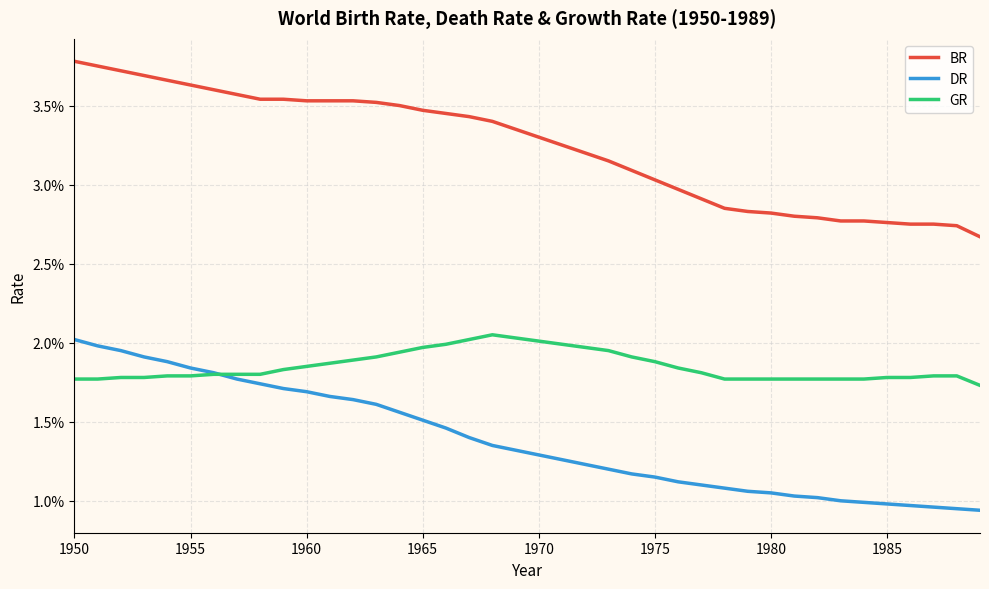

True or false: GR has more than 0 points higher than both neighbors.

True